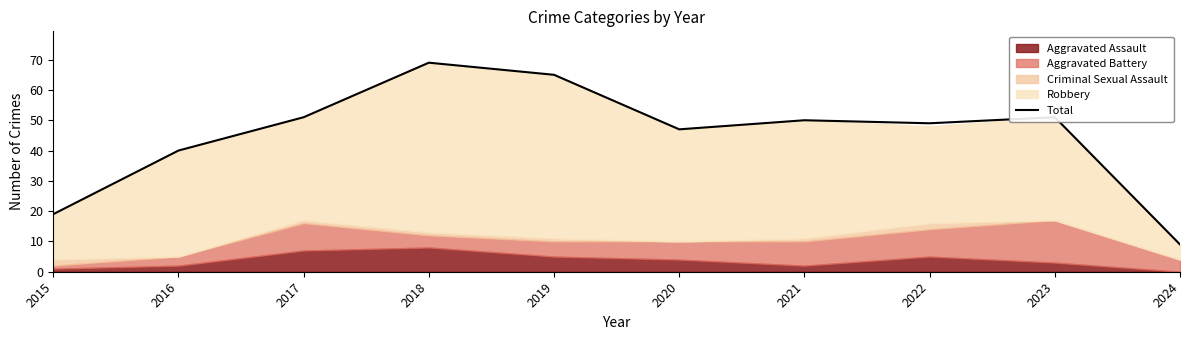

What is the difference between the second highest and minimum values?

56